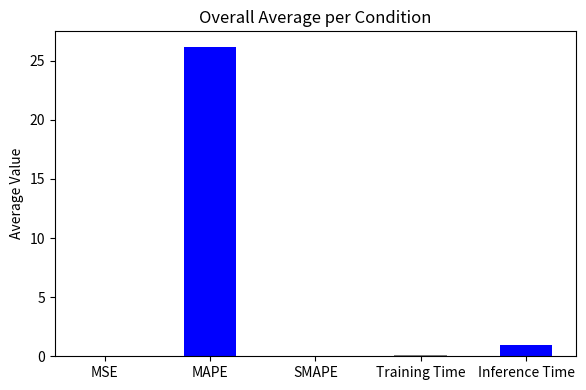

The chart shows a value of 26.2 at MAPE. True or false?

True